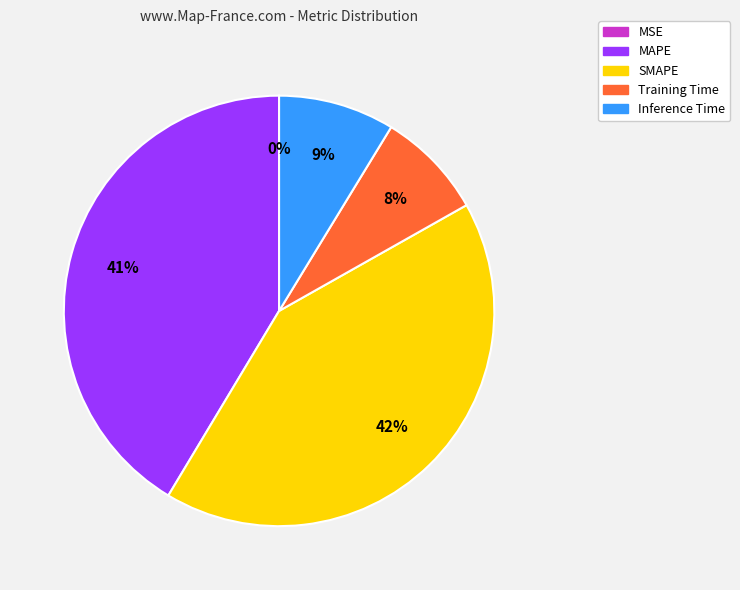

Between Training Time and MAPE, which is larger?

MAPE